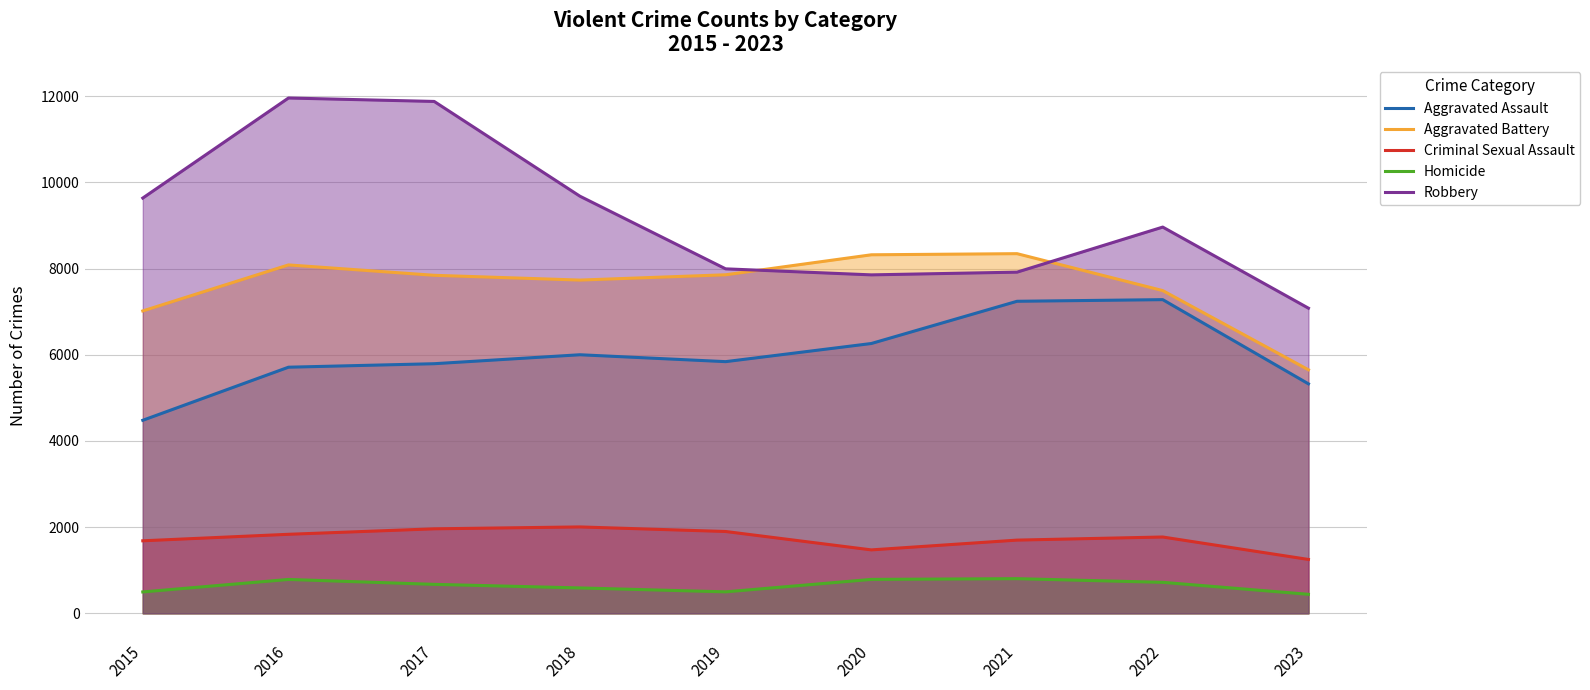

Does the chart display data point markers on the line(s)?

No